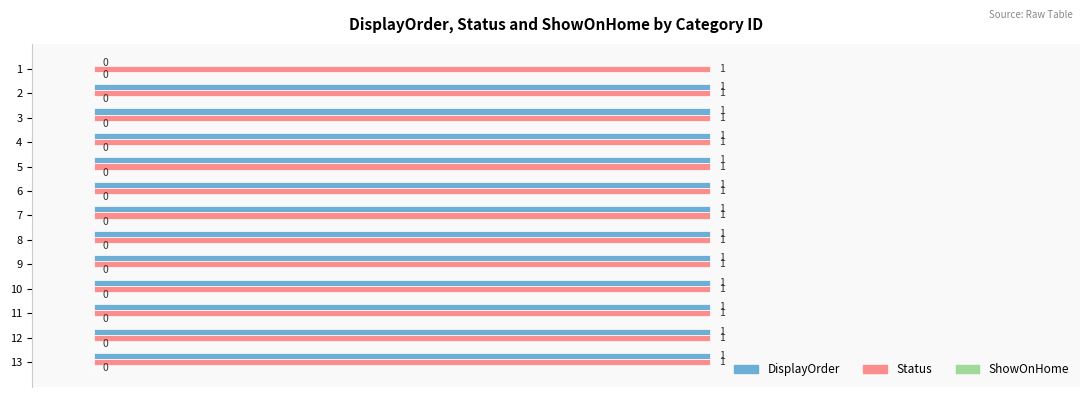

The DisplayOrder series shows 1 at 10. True or false?

True